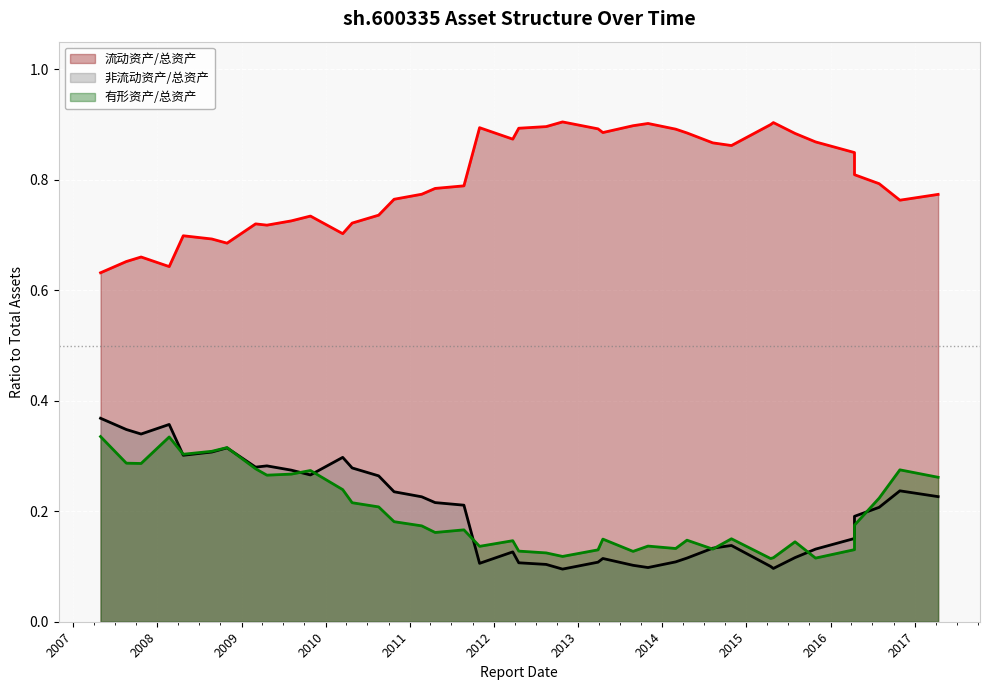

Reading left to right, extract all data points from this chart.

流动资产/总资产: 0.6	0.7	0.7	0.6	0.7	0.7	0.7	0.7	0.7	0.7	0.7	0.7	0.7	0.7	0.8	0.8	0.8	0.8	0.9	0.9	0.9	0.9	0.9	0.9	0.9	0.9	0.9	0.9	0.9	0.9	0.9	0.9	0.9	0.9	0.9	0.8	0.8	0.8	0.8	0.8
非流动资产/总资产: 0.4	0.3	0.3	0.4	0.3	0.3	0.3	0.3	0.3	0.3	0.3	0.3	0.3	0.3	0.2	0.2	0.2	0.2	0.1	0.1	0.1	0.1	0.1	0.1	0.1	0.1	0.1	0.1	0.1	0.1	0.1	0.1	0.1	0.1	0.1	0.2	0.2	0.2	0.2	0.2
有形资产/总资产: 0.3	0.3	0.3	0.3	0.3	0.3	0.3	0.3	0.3	0.3	0.3	0.2	0.2	0.2	0.2	0.2	0.2	0.2	0.1	0.1	0.1	0.1	0.1	0.1	0.1	0.1	0.1	0.1	0.1	0.1	0.2	0.1	0.1	0.1	0.1	0.1	0.2	0.2	0.3	0.3